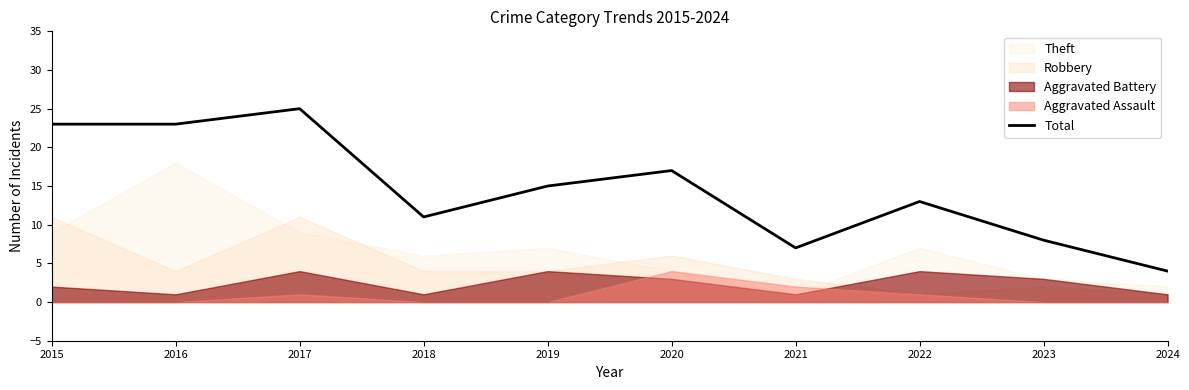

What is the difference between the second highest and minimum values?

19